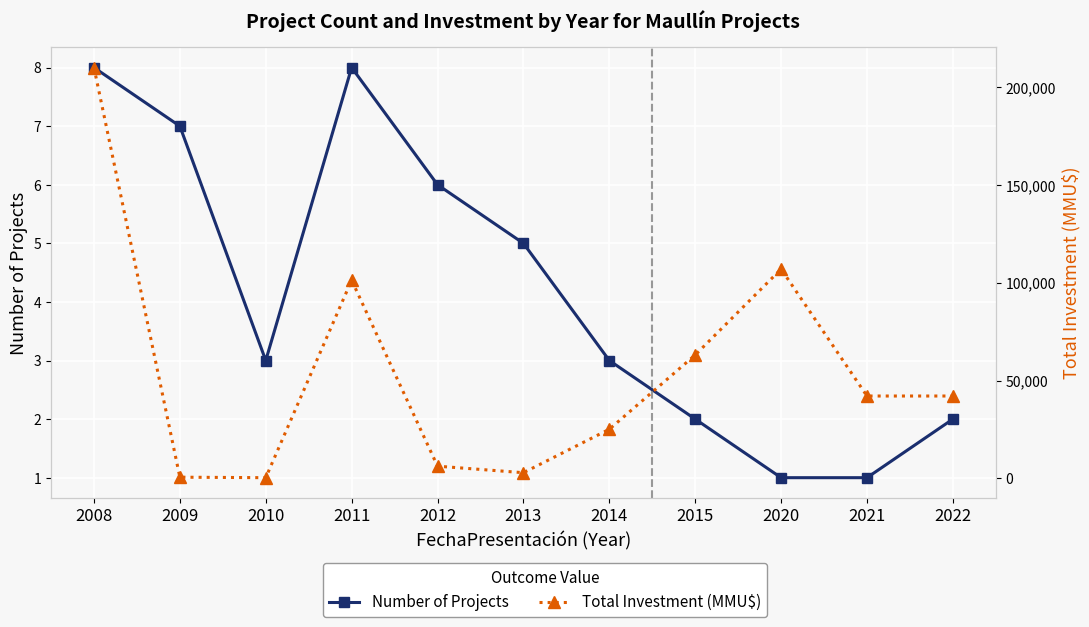

At how many categories does at least one series exceed 192079?

1